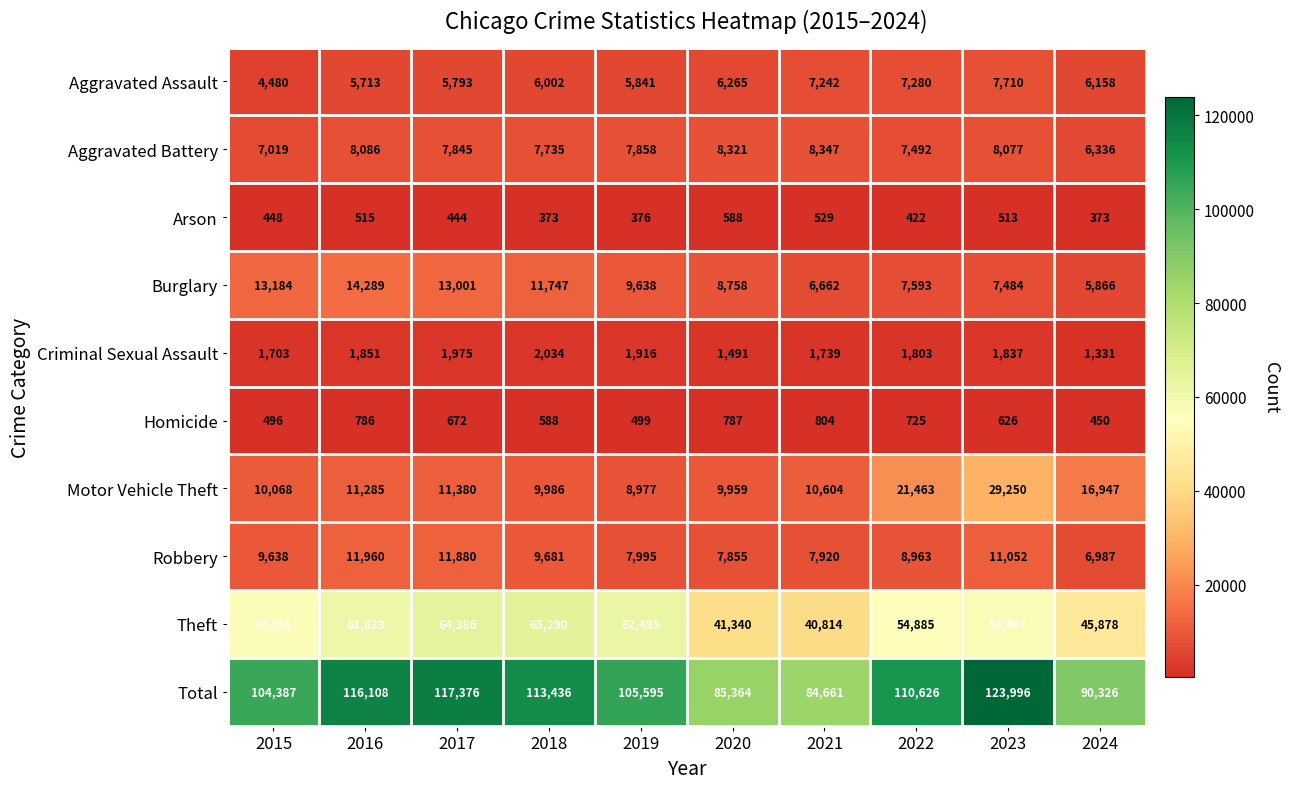

What is the spread (max minus min) of values at 2019?

105219